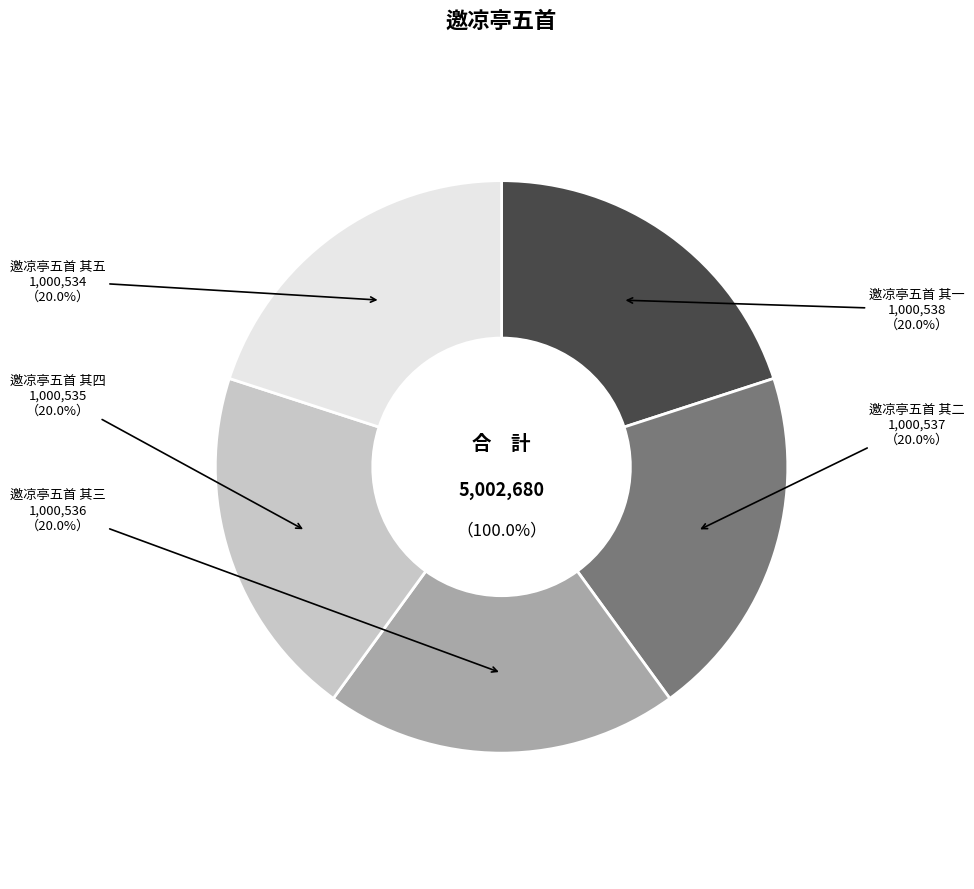

What is the largest slice in the pie chart?

邀凉亭五首 其一